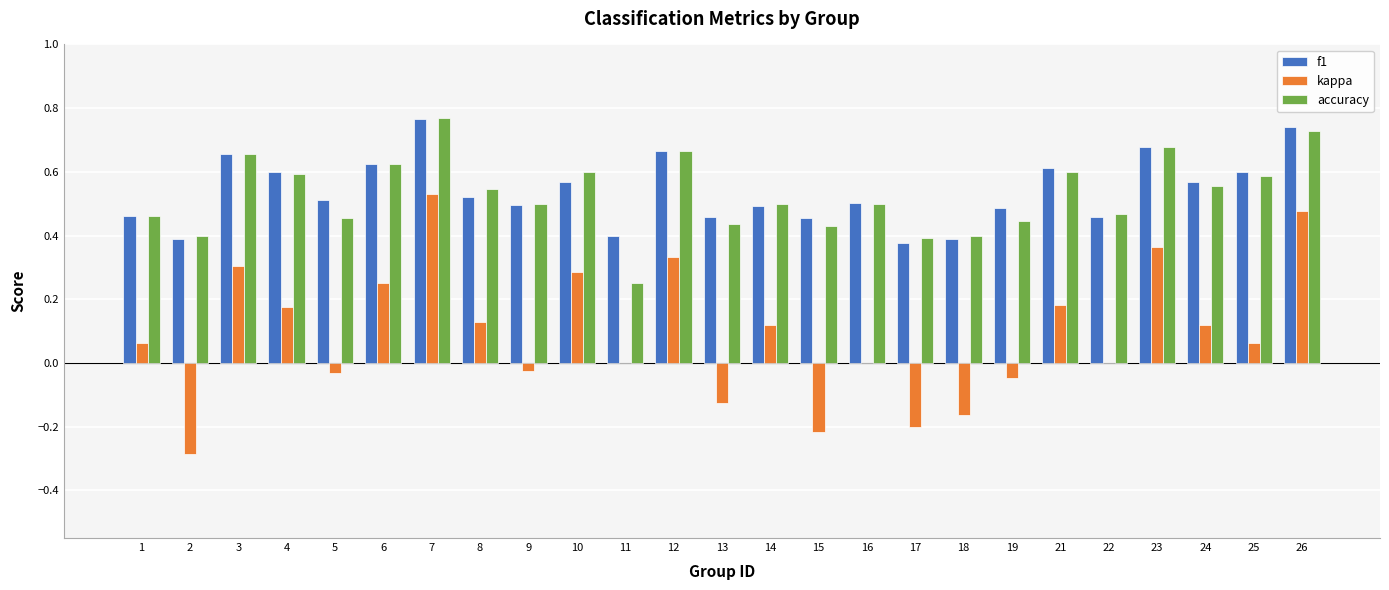

What is the sum of all kappa values?

2.3